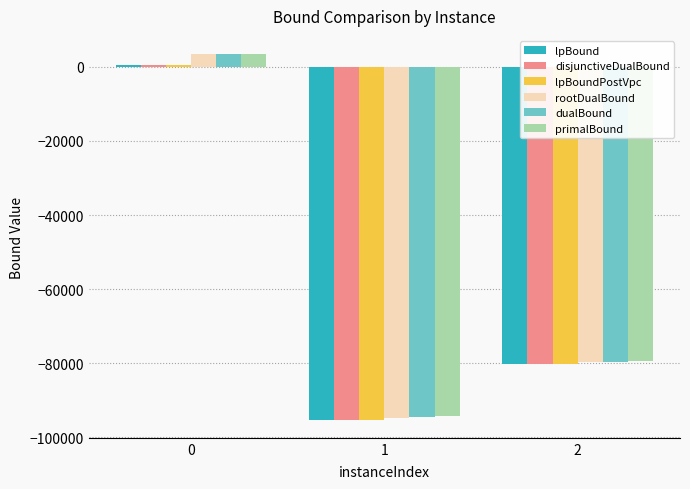

How many groups of bars are there?

3